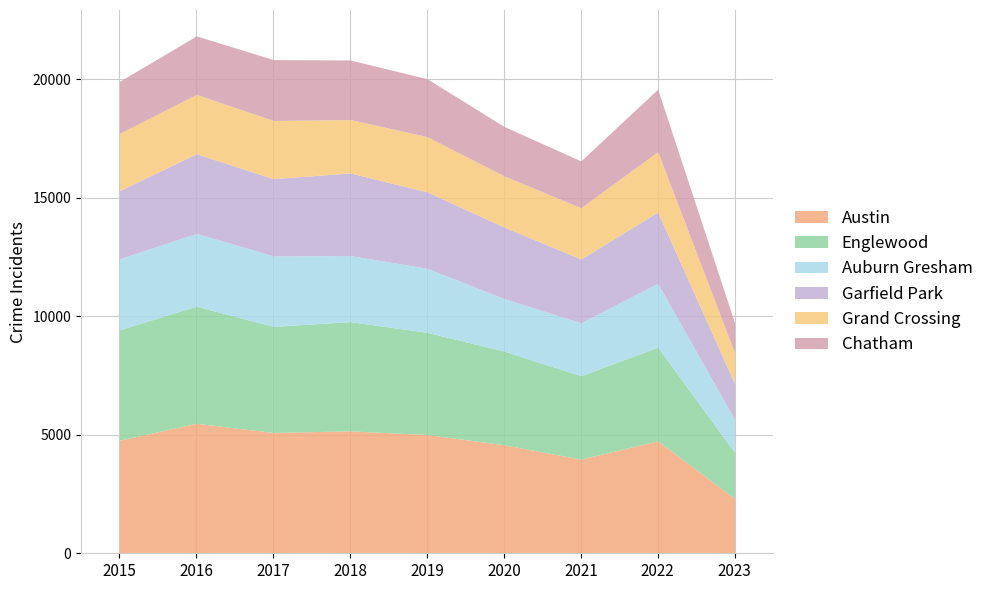

The Austin series shows 4578 at 2020. True or false?

True